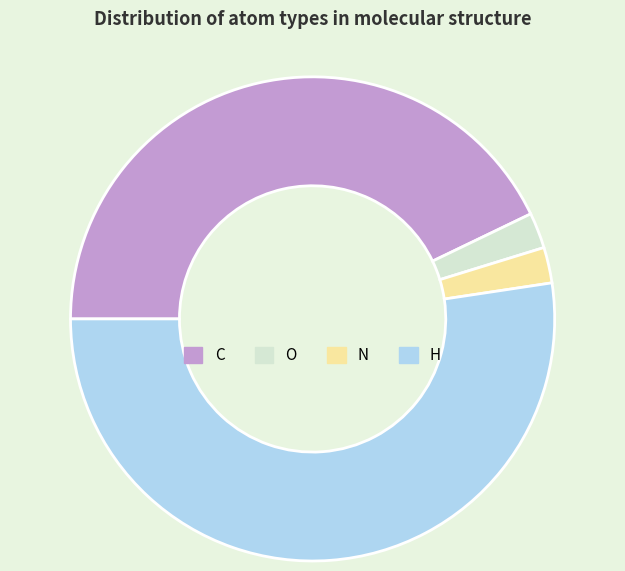

Which slice is the largest?

H